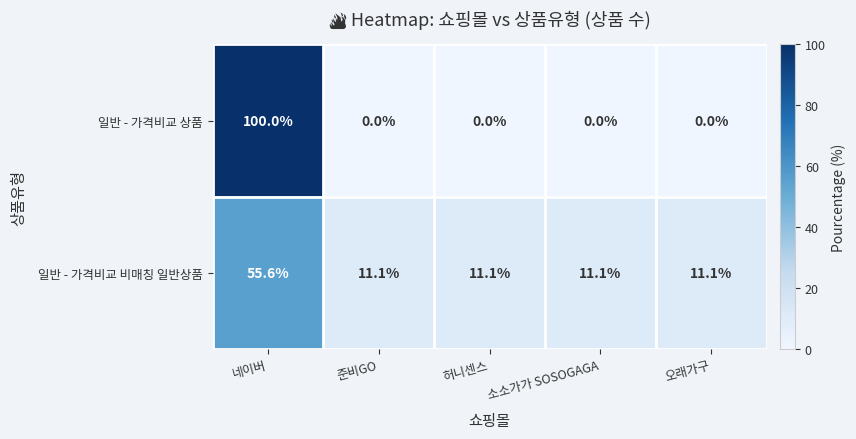

Reading left to right, transcribe all the data shown in this chart.

일반 - 가격비교 상품: 네이버=100.0	준비GO=0.0	허니센스=0.0	소소가가 SOSOGAGA=0.0	오래가구=0.0
일반 - 가격비교 비매칭 일반상품: 네이버=55.6	준비GO=11.1	허니센스=11.1	소소가가 SOSOGAGA=11.1	오래가구=11.1